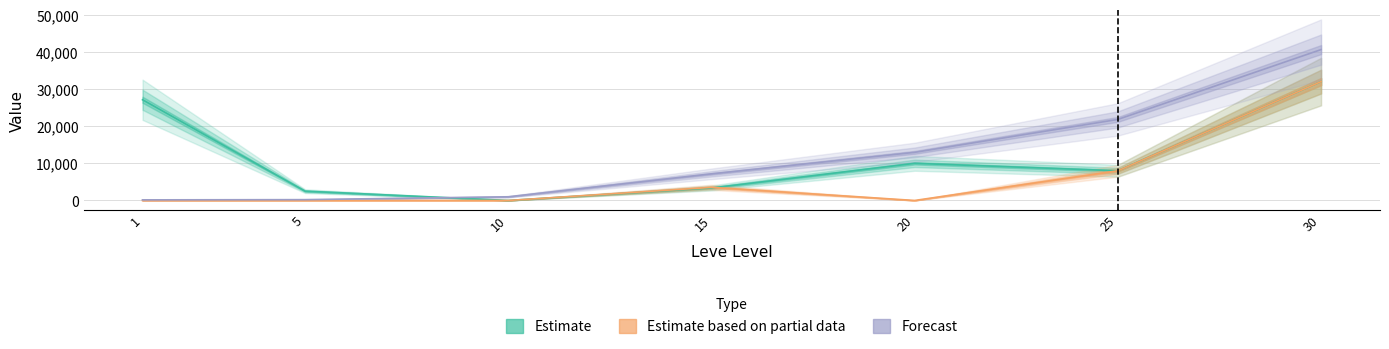

What is the difference between the second highest and second lowest values in the Forecast series?

21610.0